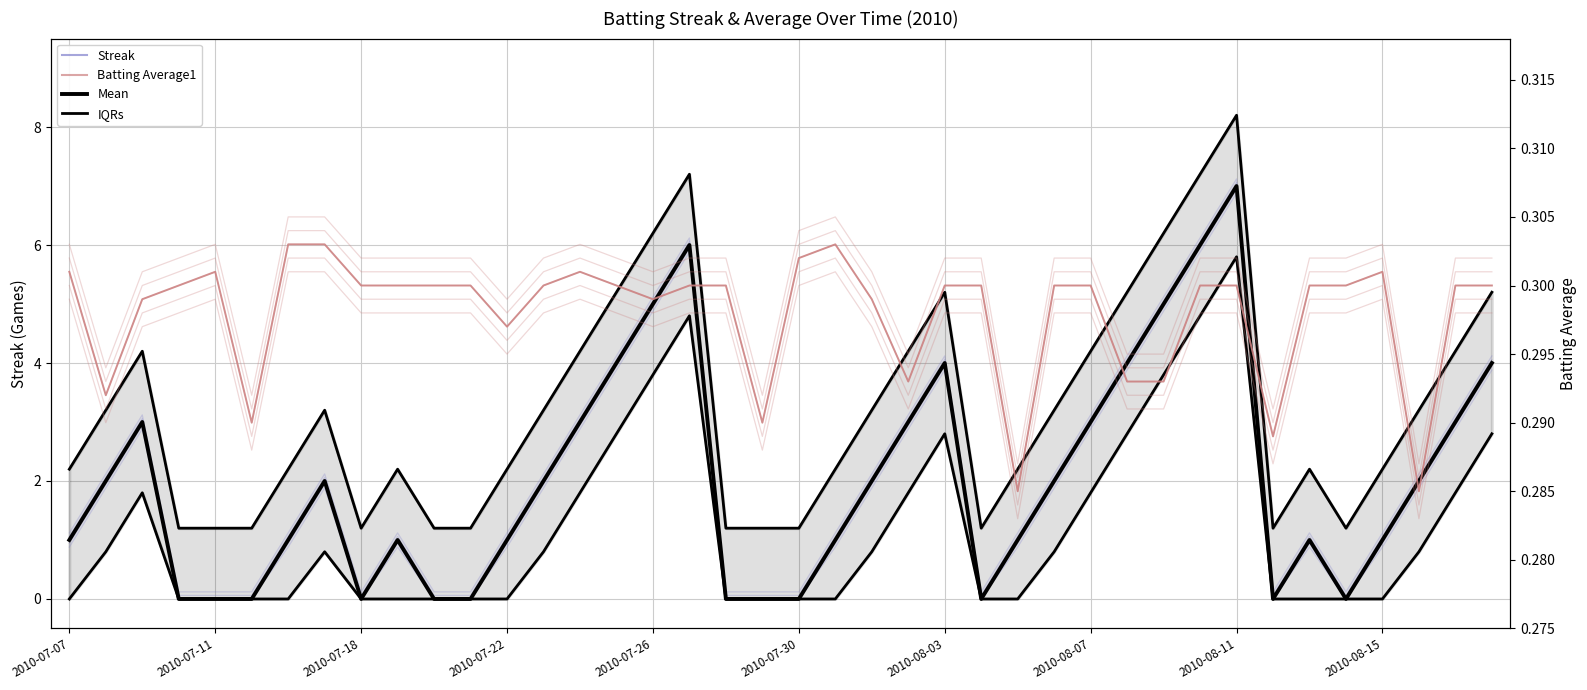

What position from the right is 31?

9